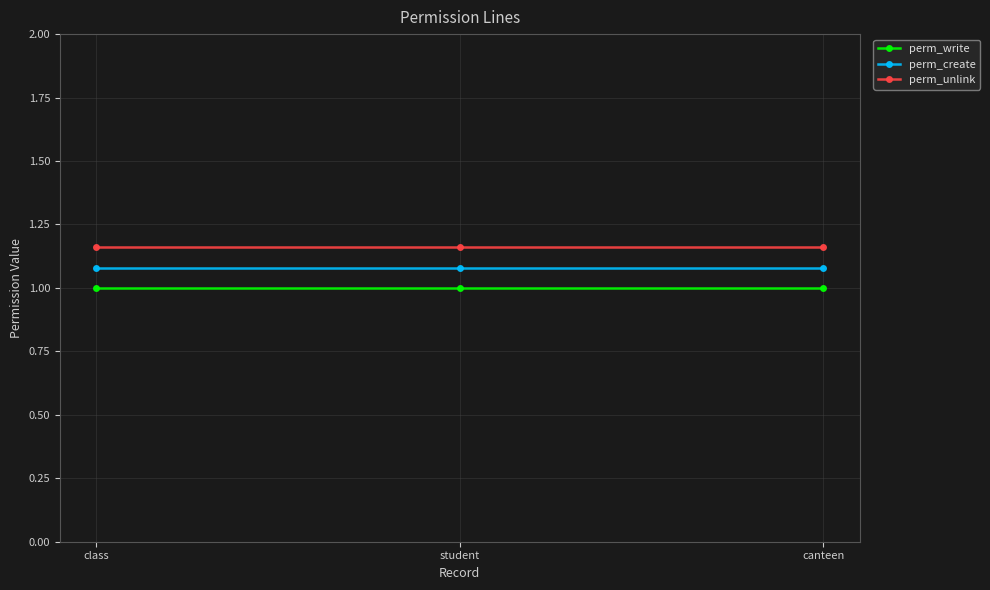

Does the chart have visible grid lines?

Yes